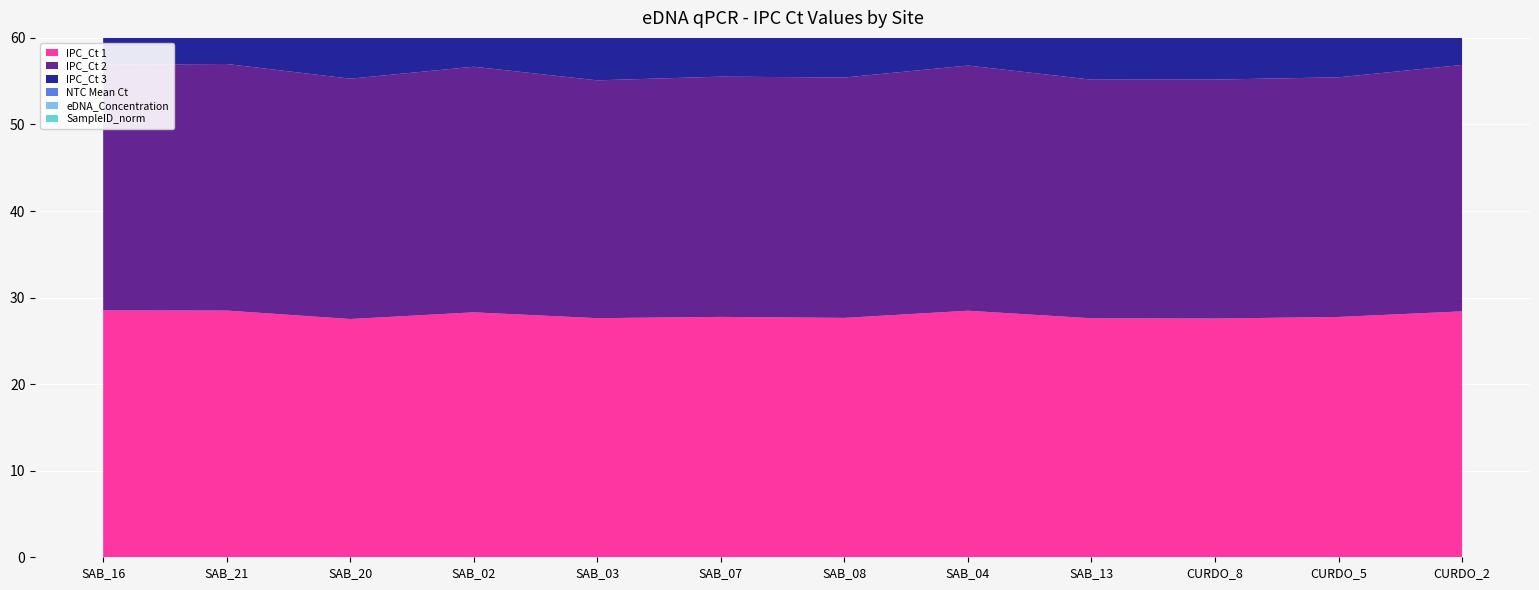

Reading right to left, what are all the values shown in this chart?

IPC_Ct 1: CURDO_2=28.4	CURDO_5=27.8	CURDO_8=27.6	SAB_13=27.6	SAB_04=28.5	SAB_08=27.7	SAB_07=27.8	SAB_03=27.6	SAB_02=28.3	SAB_20=27.5	SAB_21=28.5	SAB_16=28.5
IPC_Ct 2: CURDO_2=28.5	CURDO_5=27.7	CURDO_8=27.6	SAB_13=27.6	SAB_04=28.3	SAB_08=27.8	SAB_07=27.8	SAB_03=27.5	SAB_02=28.4	SAB_20=27.8	SAB_21=28.5	SAB_16=28.4
IPC_Ct 3: CURDO_2=28.4	CURDO_5=27.7	CURDO_8=27.7	SAB_13=27.6	SAB_04=28.4	SAB_08=27.7	SAB_07=27.8	SAB_03=27.7	SAB_02=28.5	SAB_20=27.8	SAB_21=28.5	SAB_16=28.5
NTC Mean Ct: CURDO_2=28.4	CURDO_5=27.7	CURDO_8=27.7	SAB_13=27.7	SAB_04=28.4	SAB_08=27.7	SAB_07=27.7	SAB_03=27.7	SAB_02=28.4	SAB_20=27.7	SAB_21=28.4	SAB_16=28.4
eDNA_Concentration: CURDO_2=8.0	CURDO_5=10.4	CURDO_8=11.9	SAB_13=4.1	SAB_04=8.1	SAB_08=6.2	SAB_07=5.7	SAB_03=9.2	SAB_02=10.7	SAB_20=4.5	SAB_21=3.3	SAB_16=1.4
SampleID_norm: CURDO_2=885037.0	CURDO_5=885034.0	CURDO_8=885031.0	SAB_13=885027.0	SAB_04=885023.0	SAB_08=885020.0	SAB_07=885017.0	SAB_03=885014.0	SAB_02=885011.0	SAB_20=885007.0	SAB_21=885005.0	SAB_16=885001.0